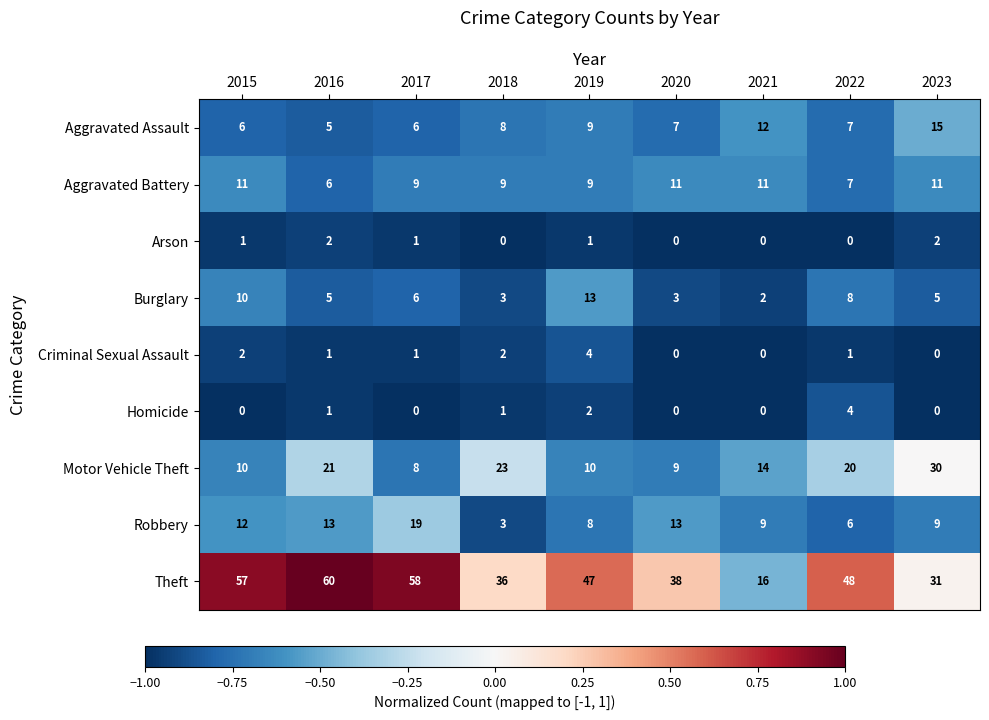

Count the number of data series in this chart.

9